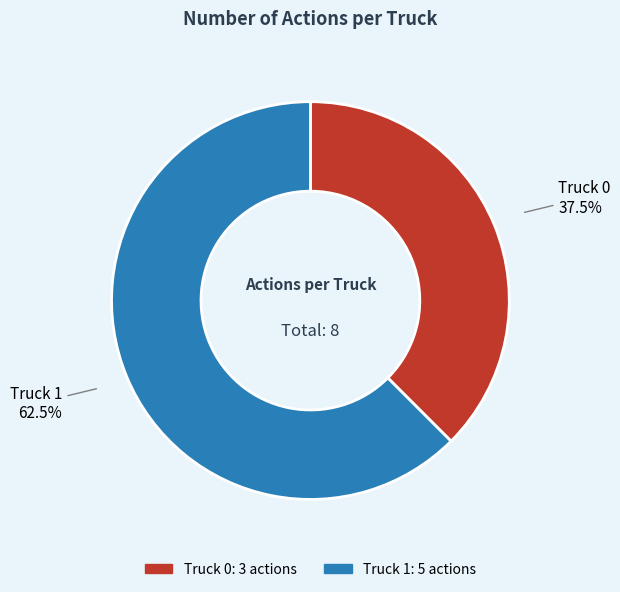

Rank the categories by value from highest to lowest.

Truck 1, Truck 0